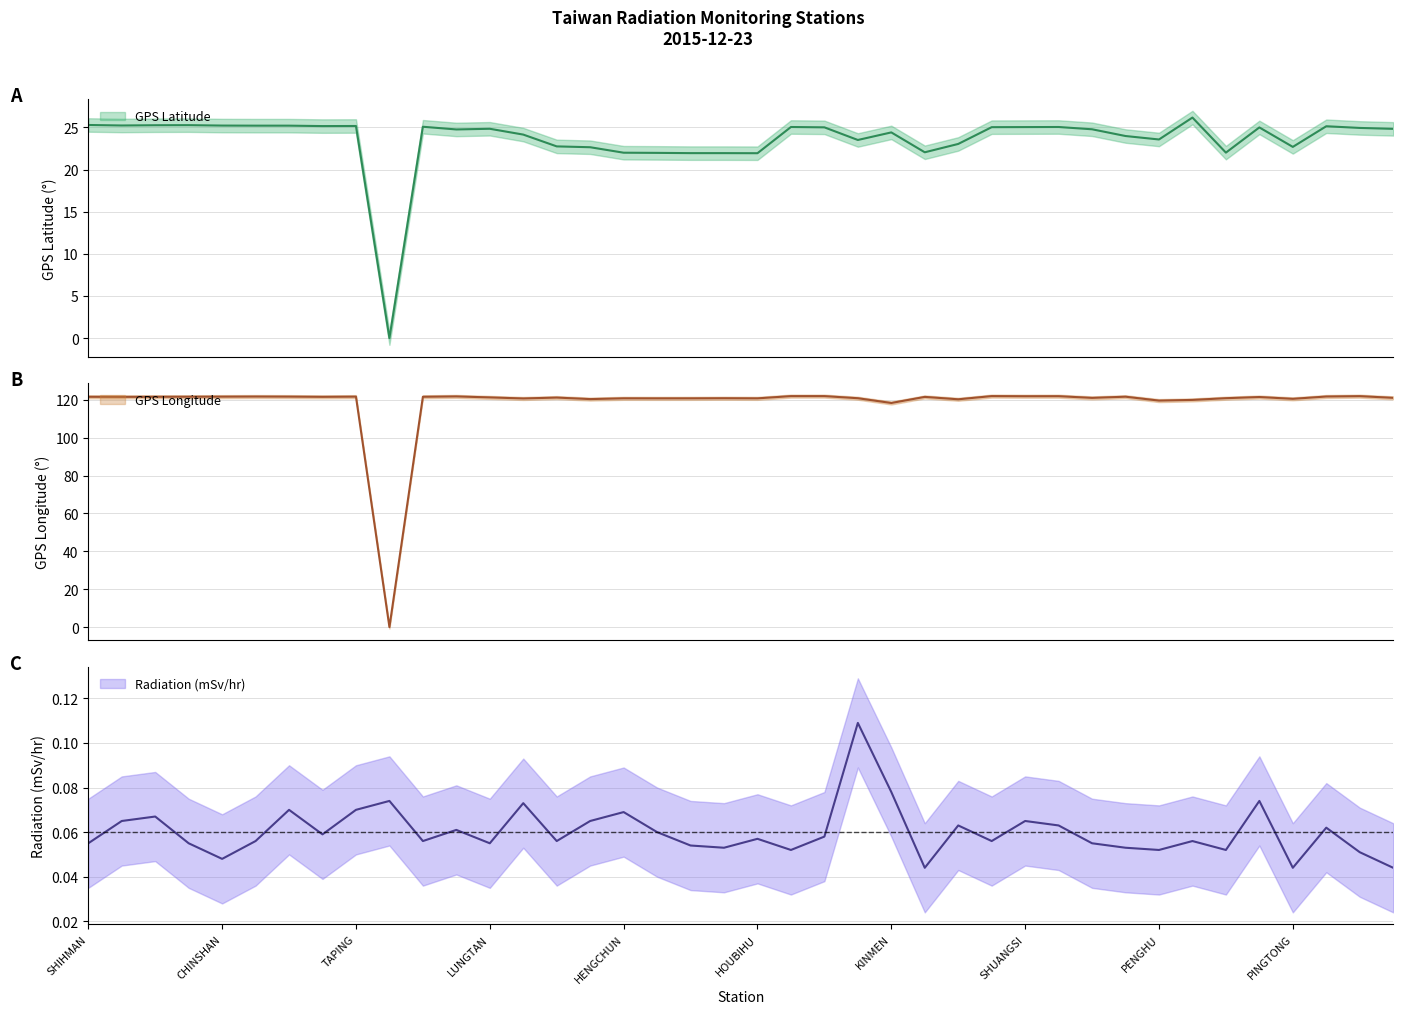

Which series ends up on top after the final intersection of Radiation (mSv/hr) and GPS Latitude?

GPS Latitude